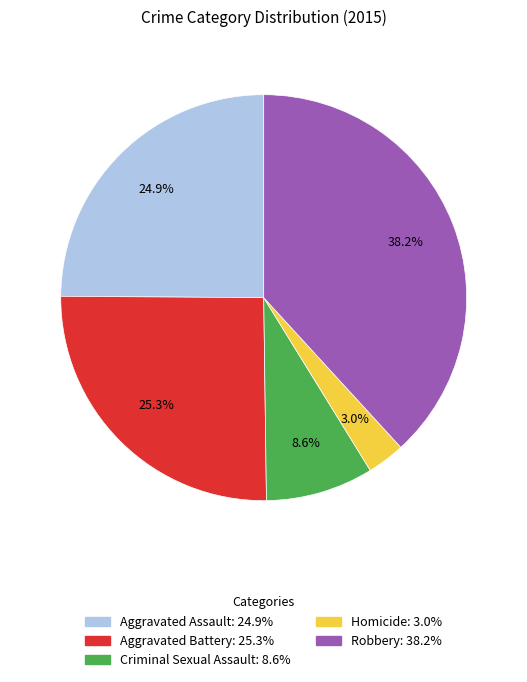

Which has a higher value, Robbery or Aggravated Assault?

Robbery